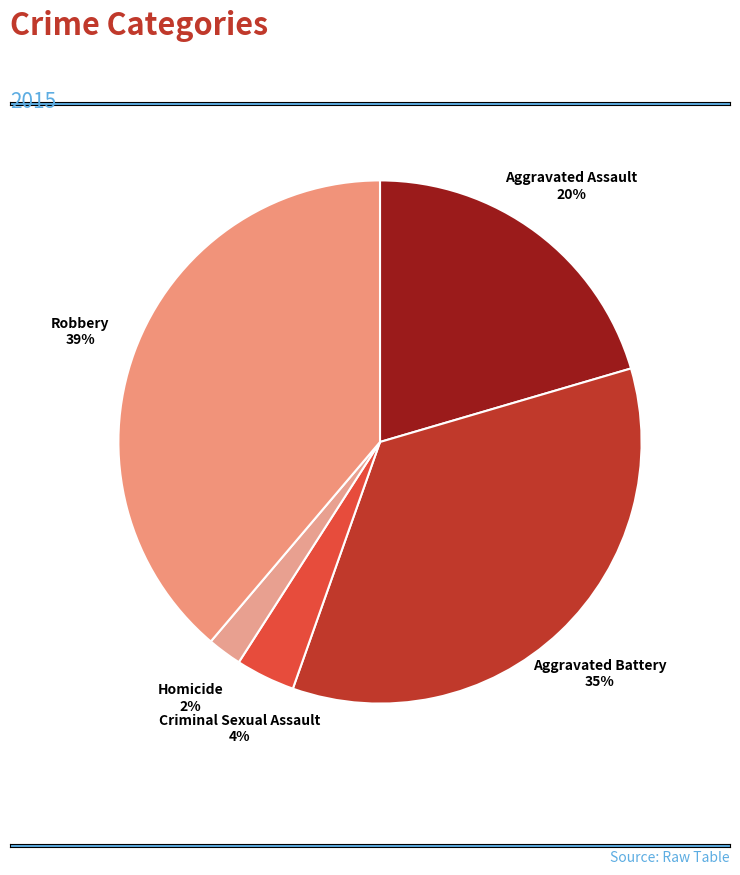

What is the ratio of the value at Robbery to the value at Aggravated Assault?

1.9